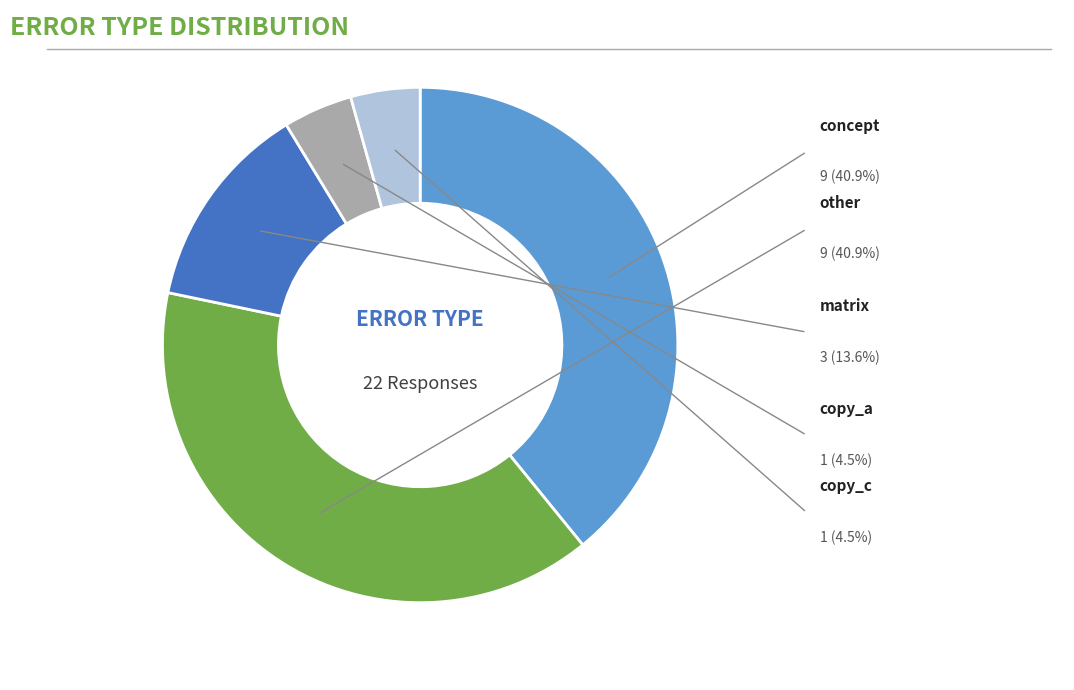

Count the number of slices in the pie.

5